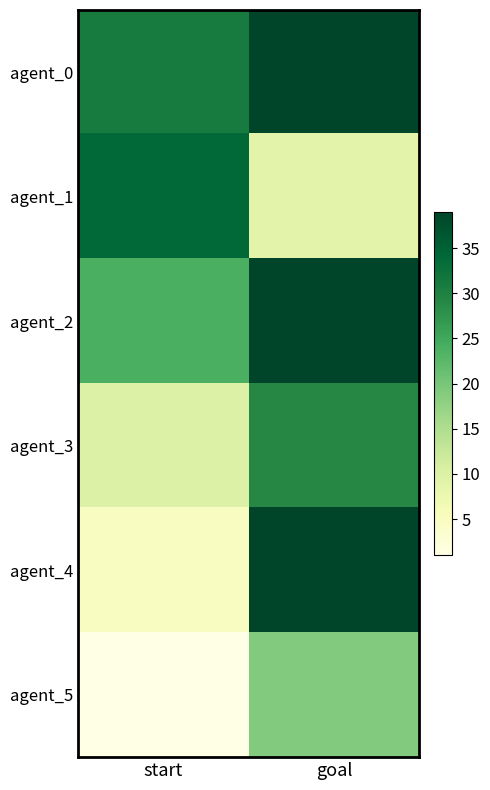

What is the total value across all series at start?

105